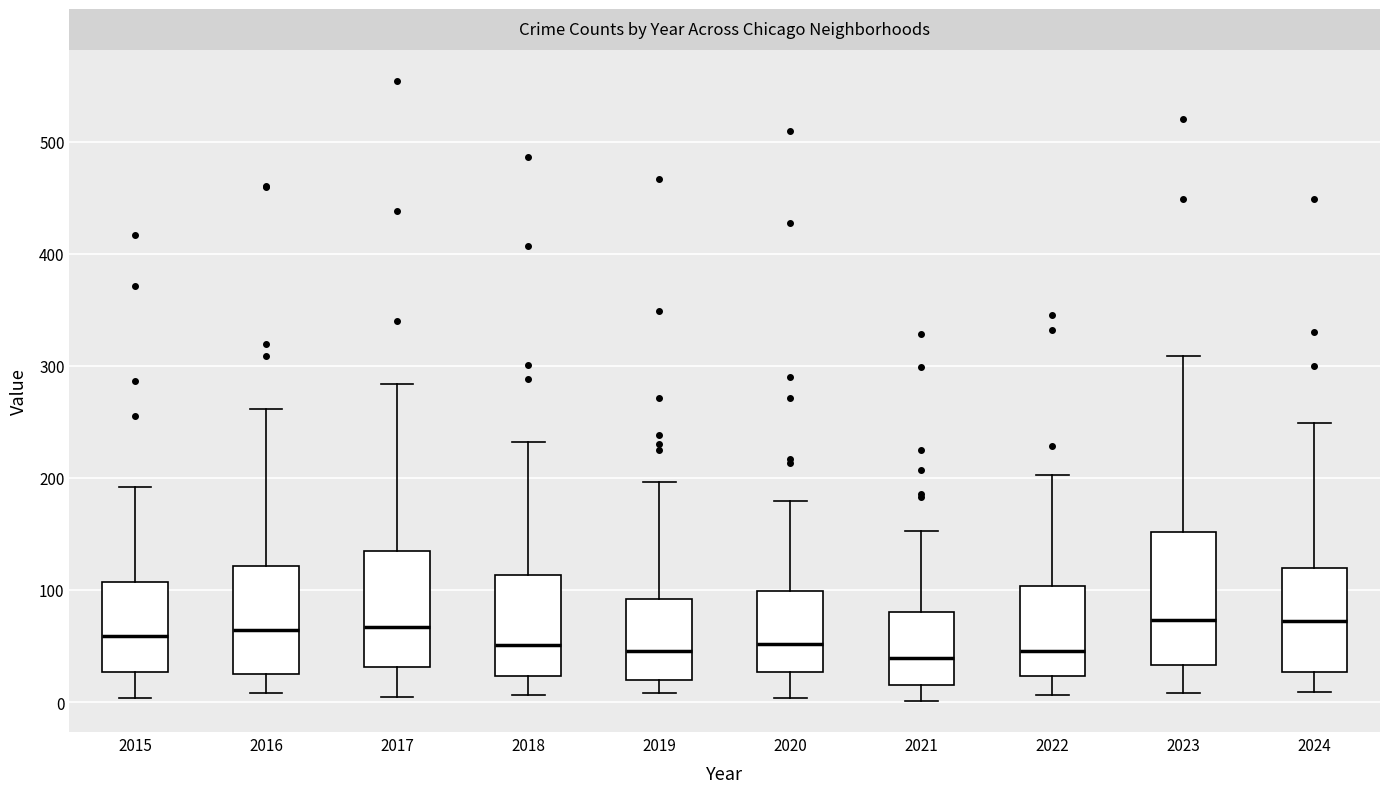

Comparing the boxes themselves (not the whiskers), which one is the tallest?

2023